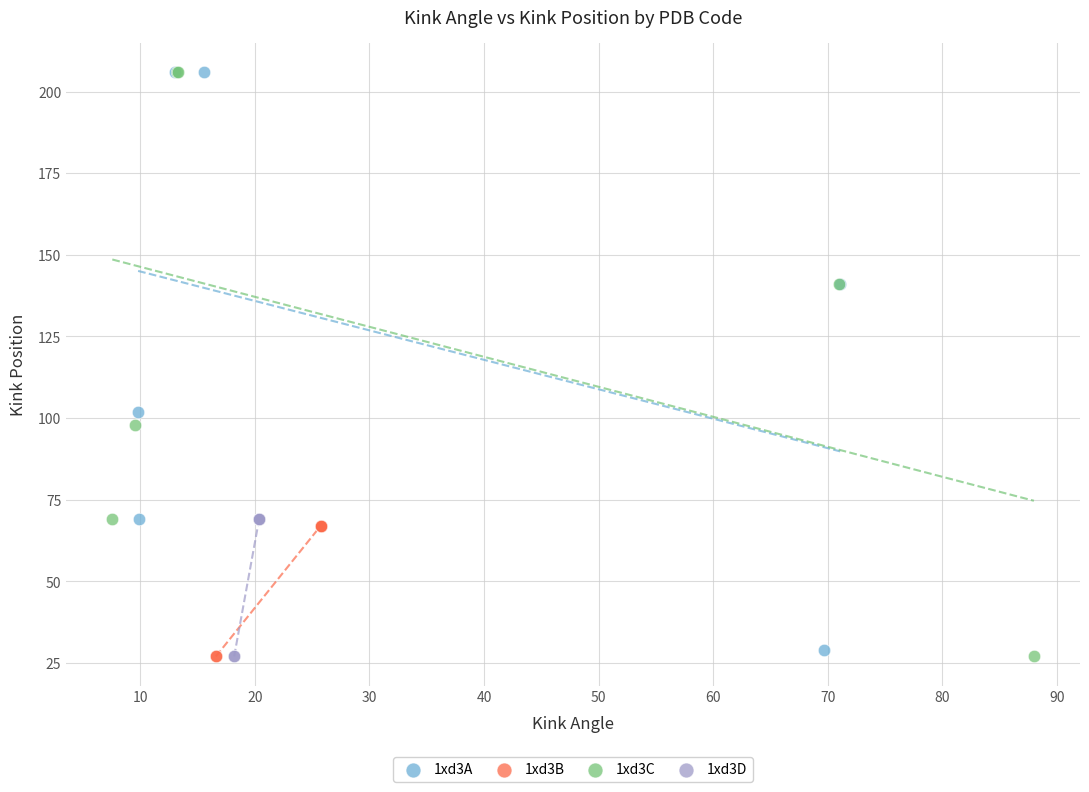

Which series has the largest Y range (max minus min)?

1xd3C